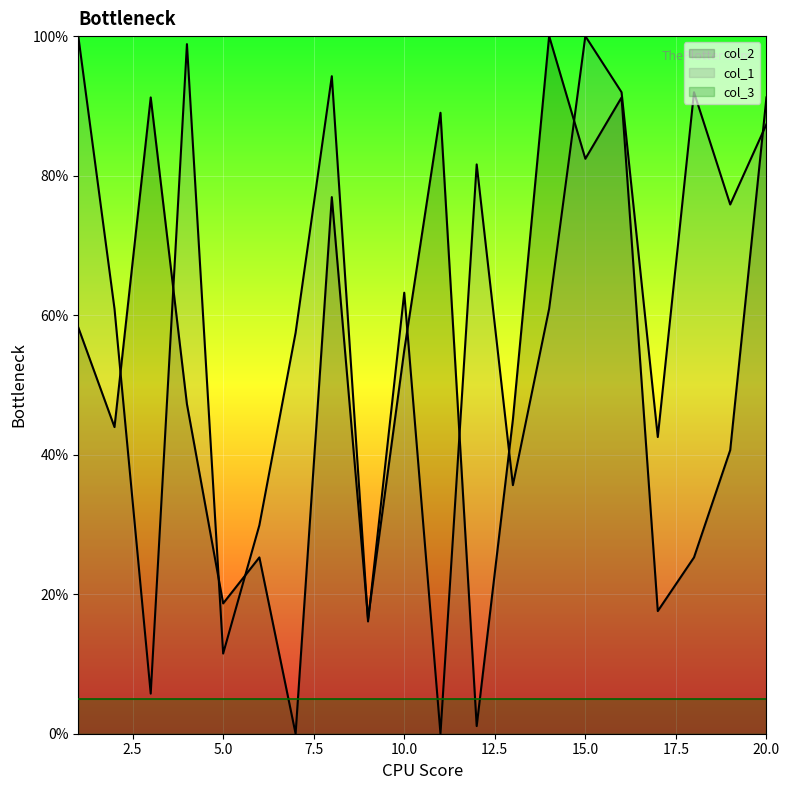

How many data points in col_1 are less than 63?

10